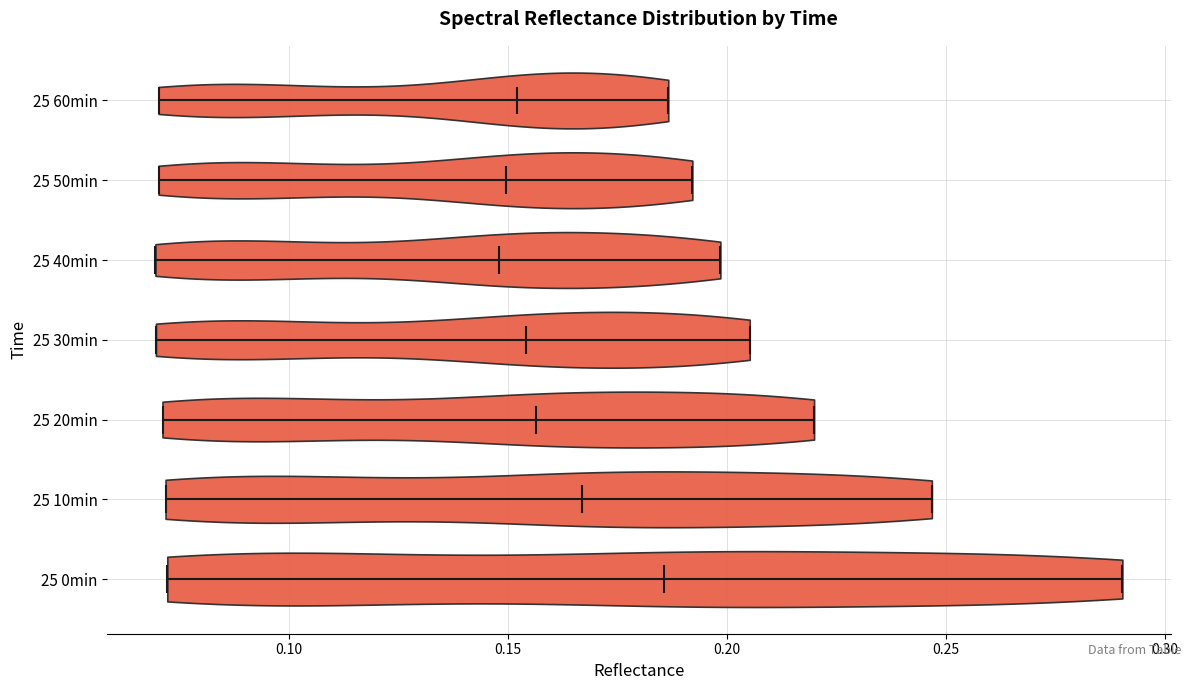

What is the highest point the violin for 25 30min reaches on the x-axis? The values are not printed on the chart, so give them approximately, as read against the axis.

0.205